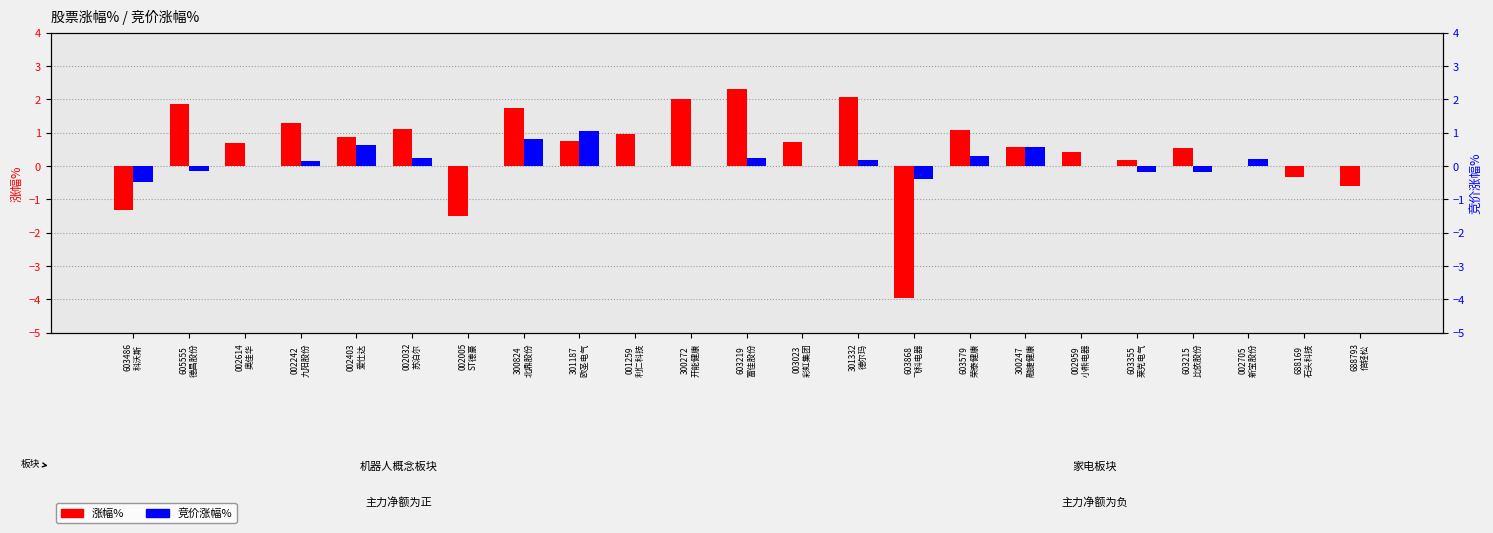

At which category is the sum across all series the highest?

300824
北鼎股份